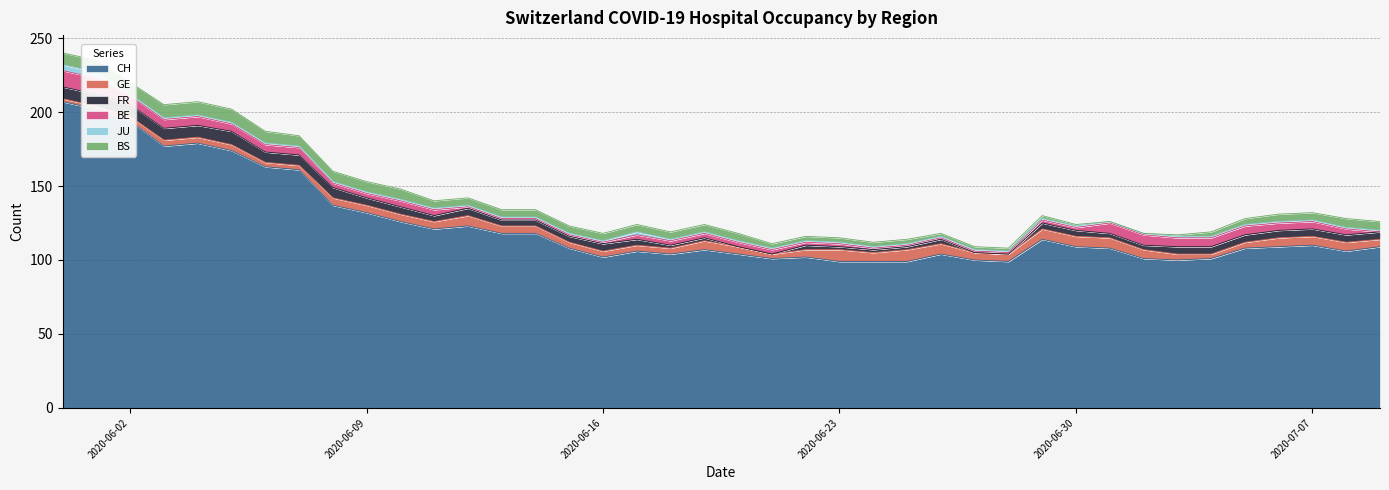

How many times do BE and JU cross each other?

1